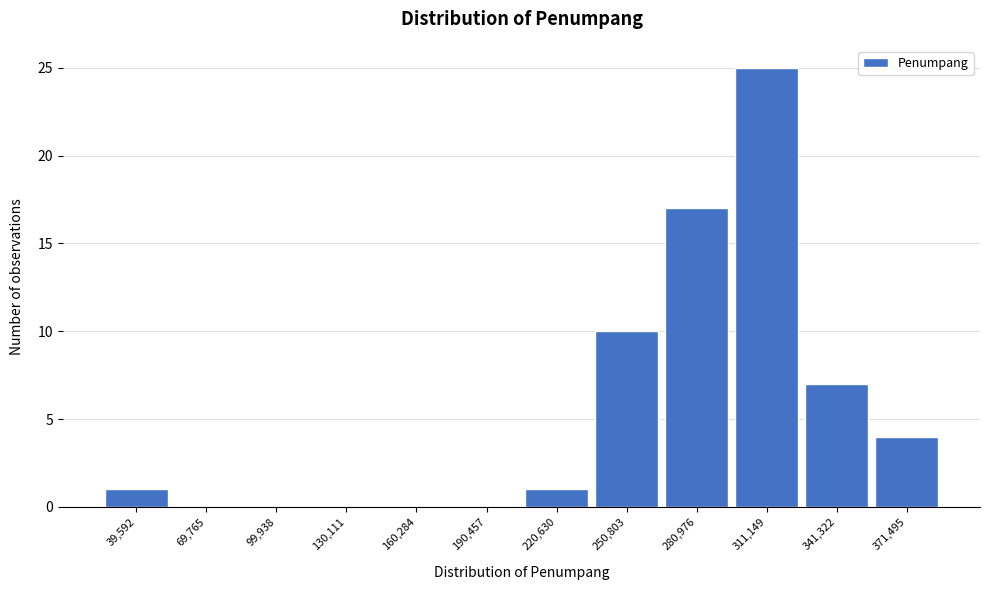

Reading left to right, list all the values displayed in this chart.

39,592=1	69,765=0	99,938=0	130,111=0	160,284=0	190,457=0	220,630=1	250,803=10	280,976=17	311,149=25	341,322=7	371,495=4